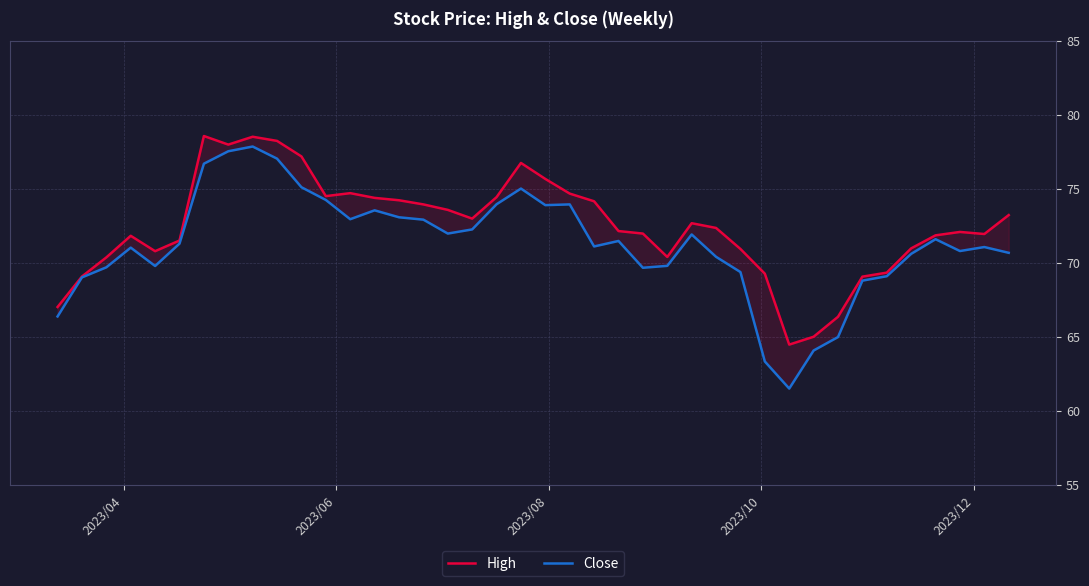

Which series has the largest total across all categories?

High